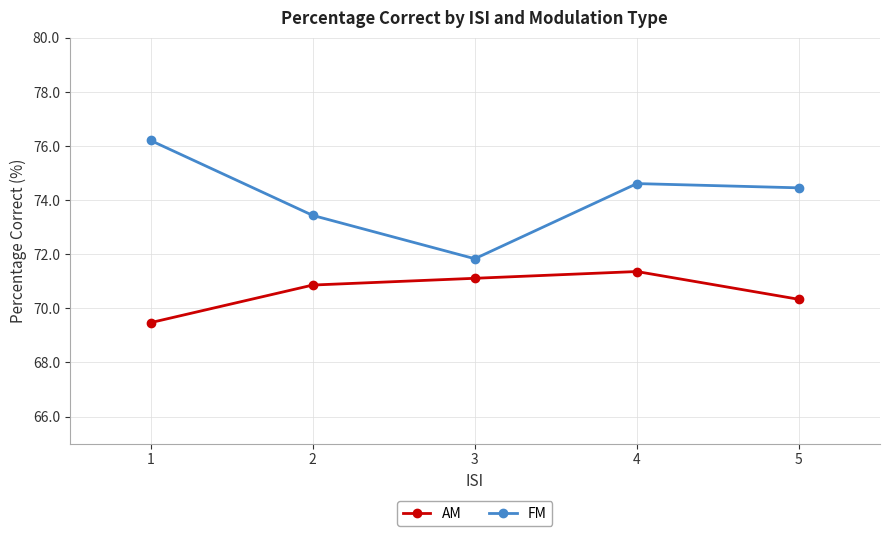

What is the minimum value shown in the chart?

69.5